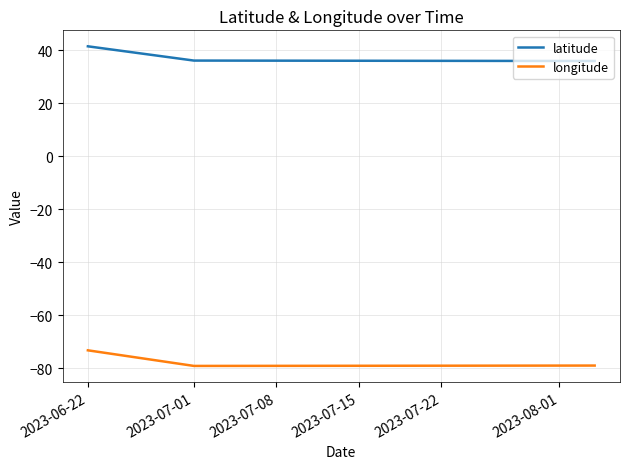

Which series has the largest total across all categories?

latitude